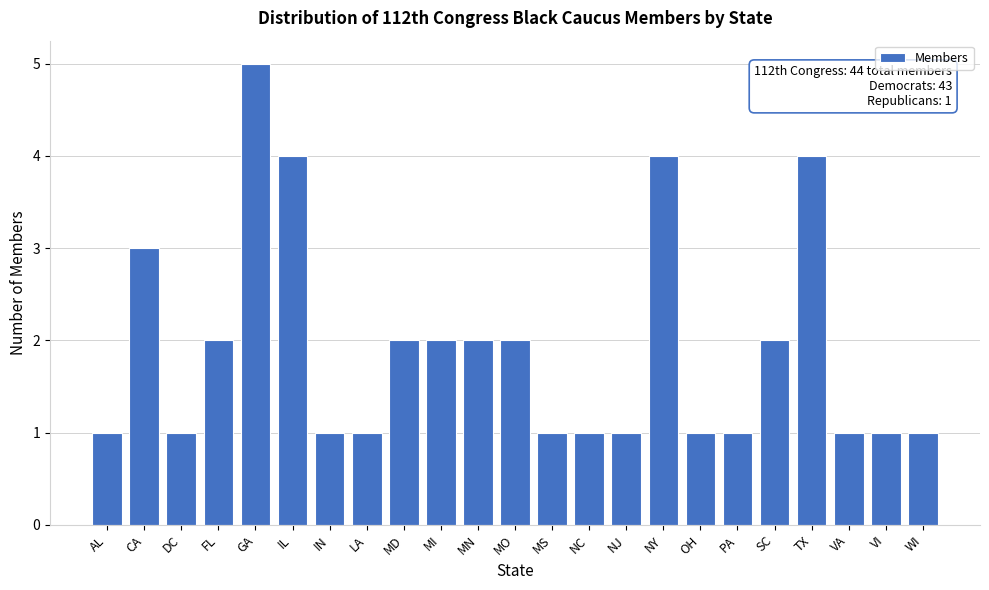

Reading left to right, what are all the values shown in this chart?

1	3	1	2	5	4	1	1	2	2	2	2	1	1	1	4	1	1	2	4	1	1	1